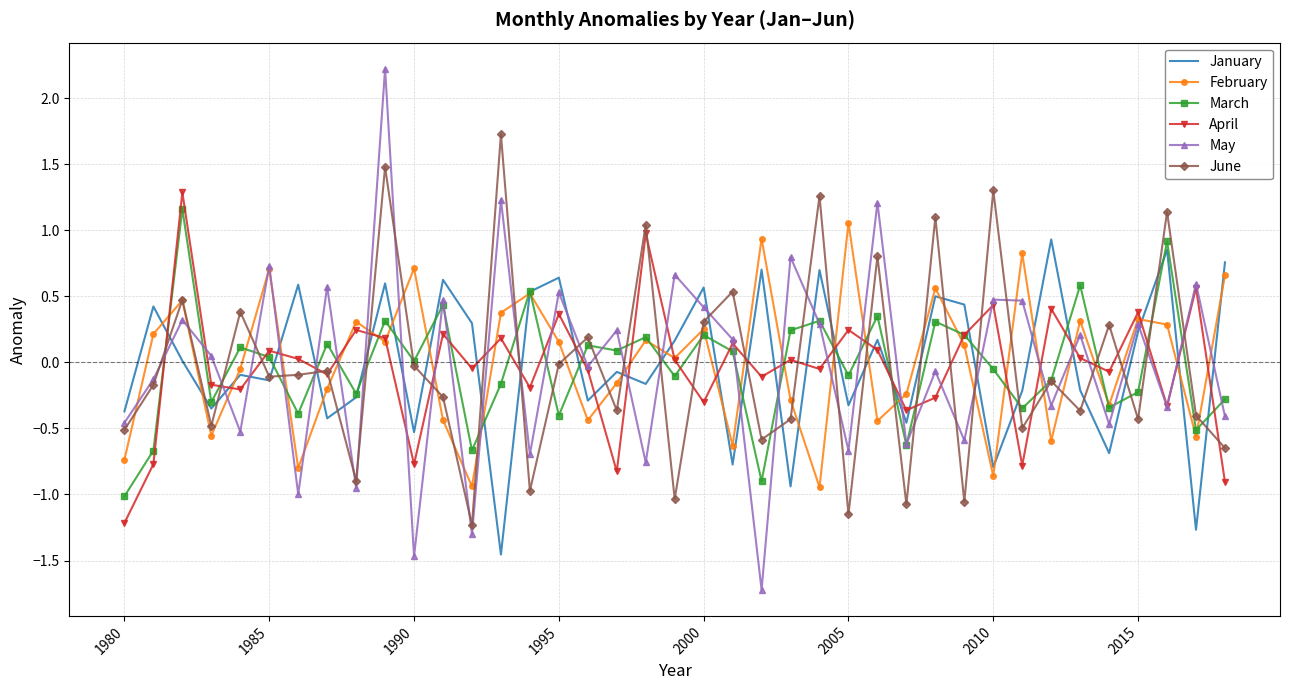

What is the smallest value displayed?

-1.7